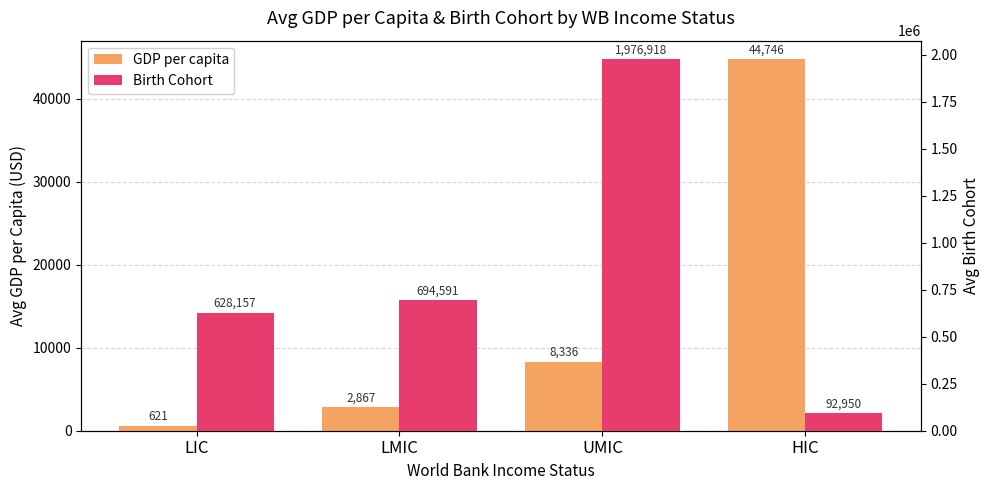

Which label corresponds to the largest value in the chart?

UMIC